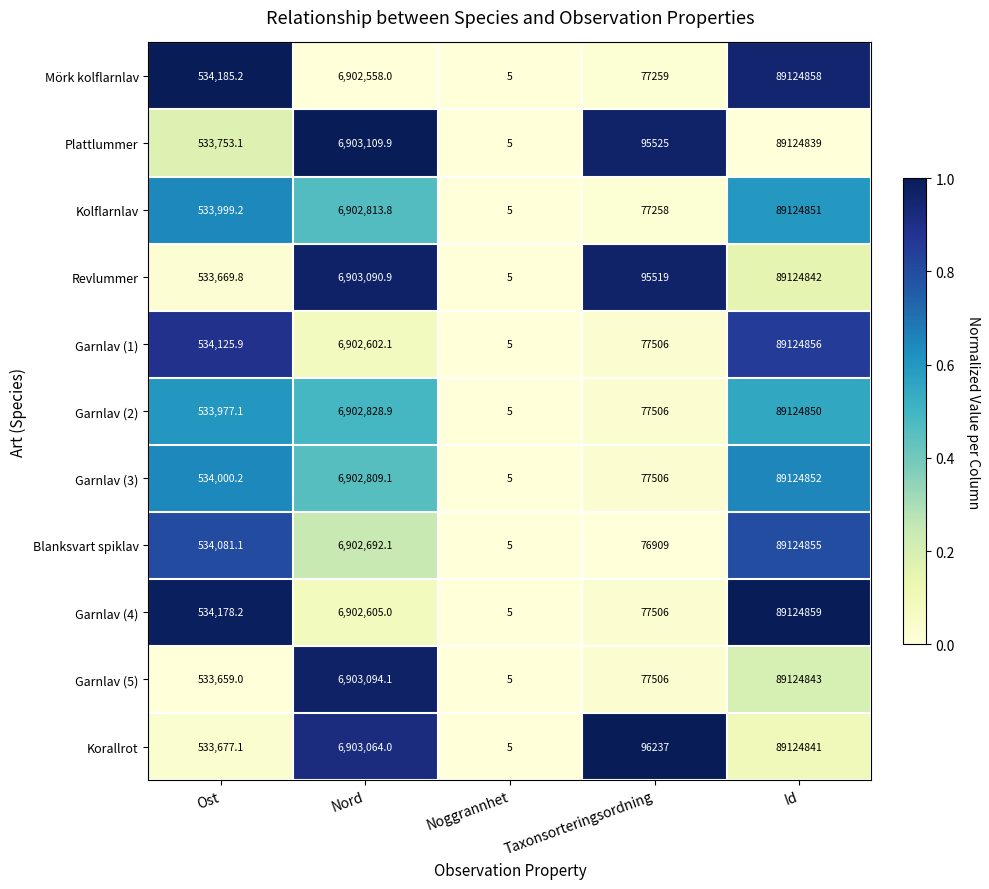

At which category does the chart reach its minimum across all series?

Noggrannhet